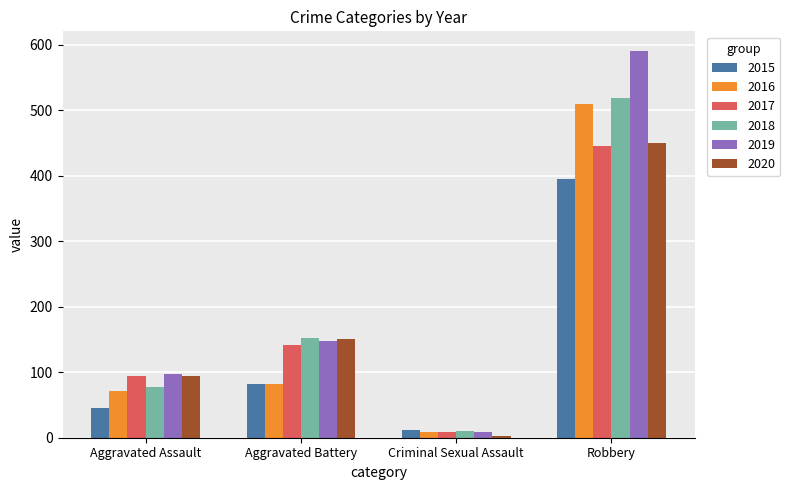

At which label is 2019 closest to 299?

Aggravated Battery